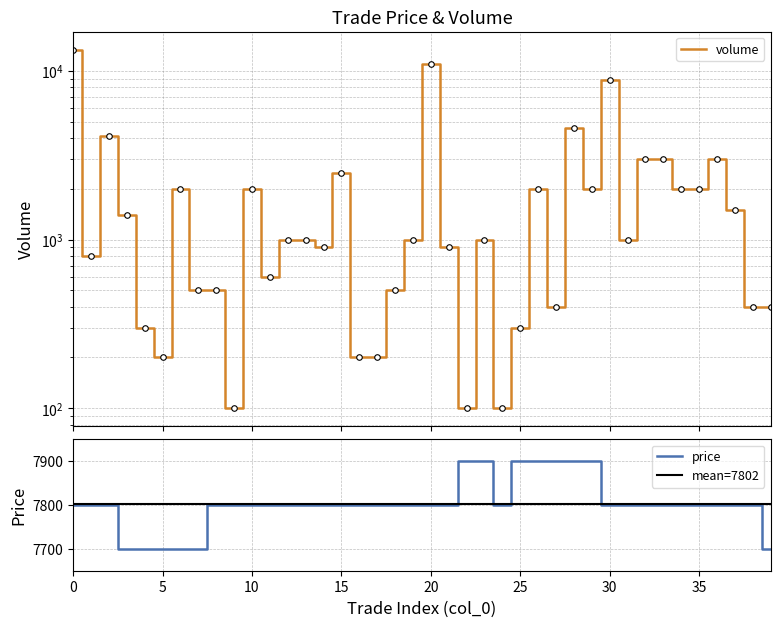

Rank the categories by volume value from highest to lowest.

0, 20, 30, 28, 2, 32, 33, 36, 15, 6, 10, 26, 29, 34, 35, 37, 3, 12, 13, 19, 23, 31, 14, 21, 1, 11, 7, 8, 18, 27, 38, 39, 4, 25, 5, 16, 17, 9, 22, 24